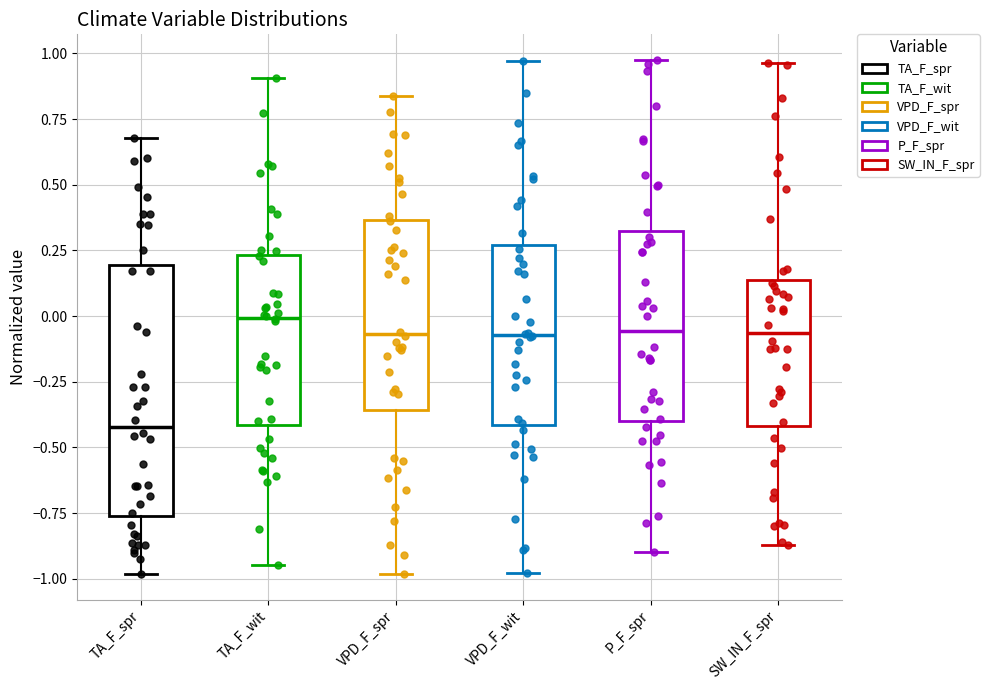

Comparing the boxes themselves (not the whiskers), which one is the tallest?

TA_F_spr